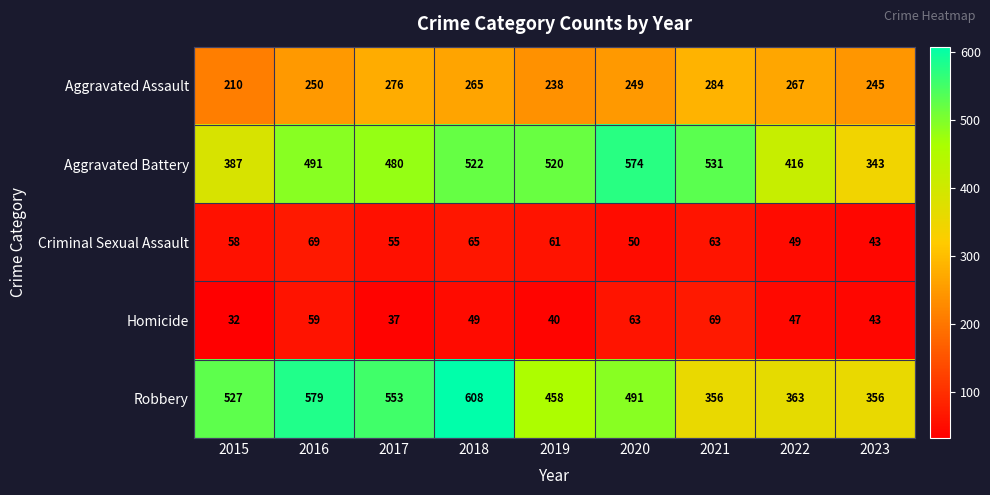

How many categories are shown in the chart?

9